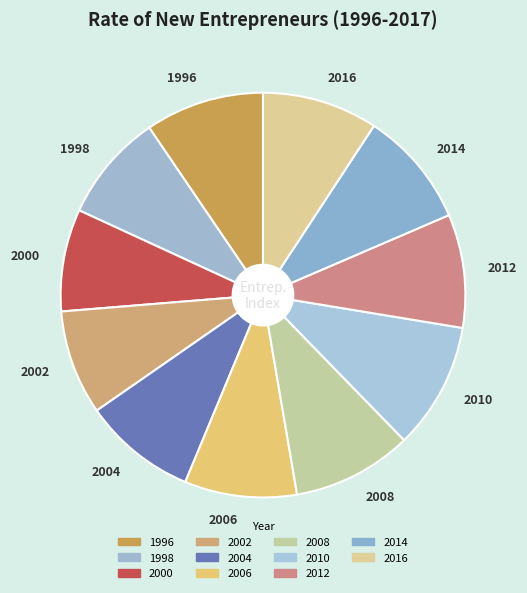

Does any single category account for the majority?

No